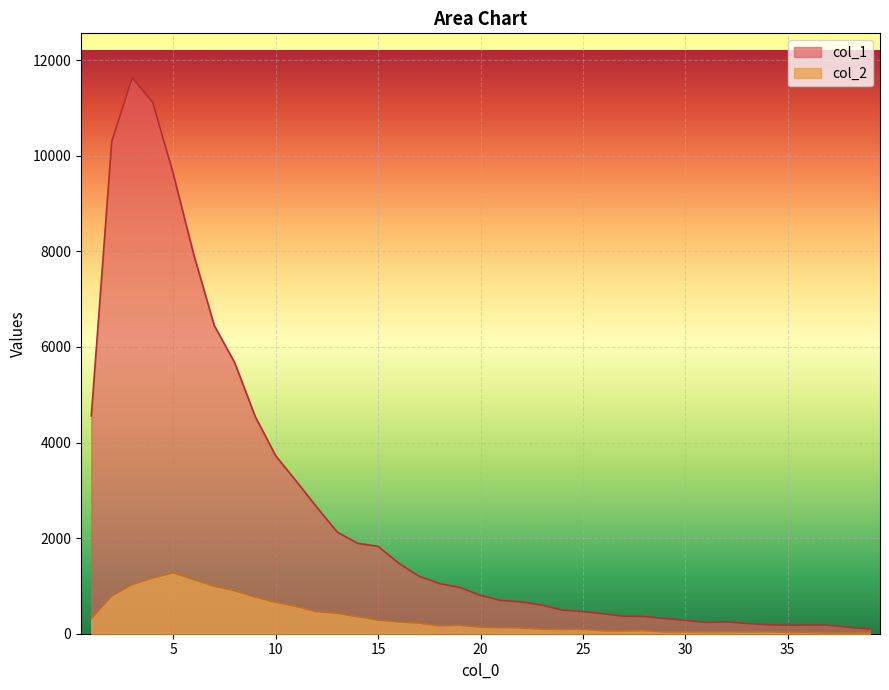

Count the number of data series in this chart.

2